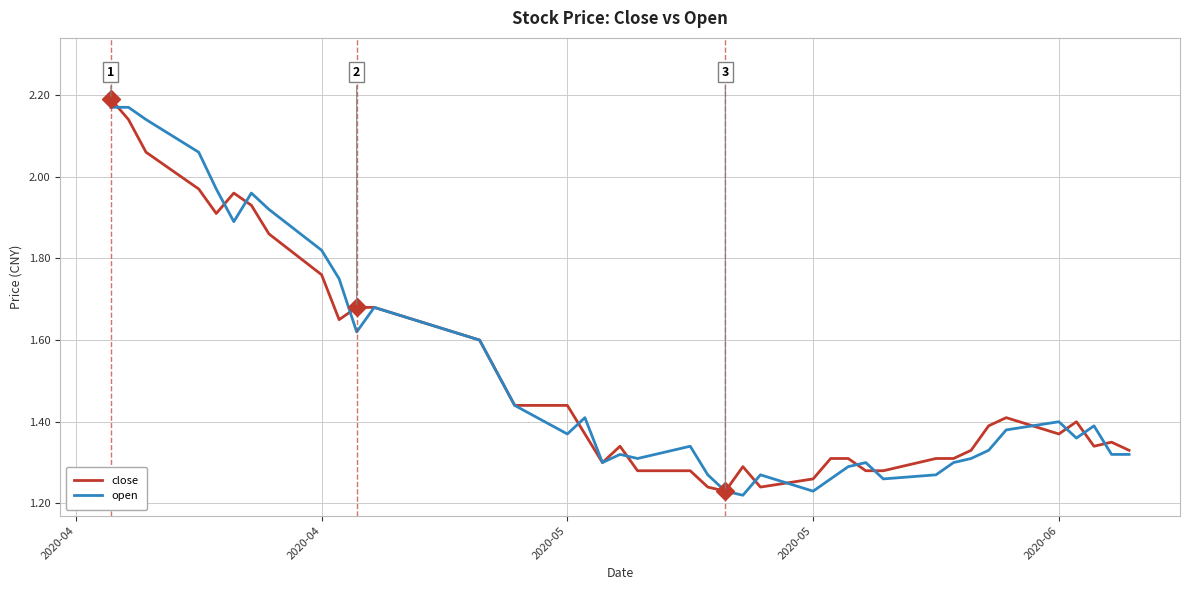

At how many categories does at least one series exceed 1?

40